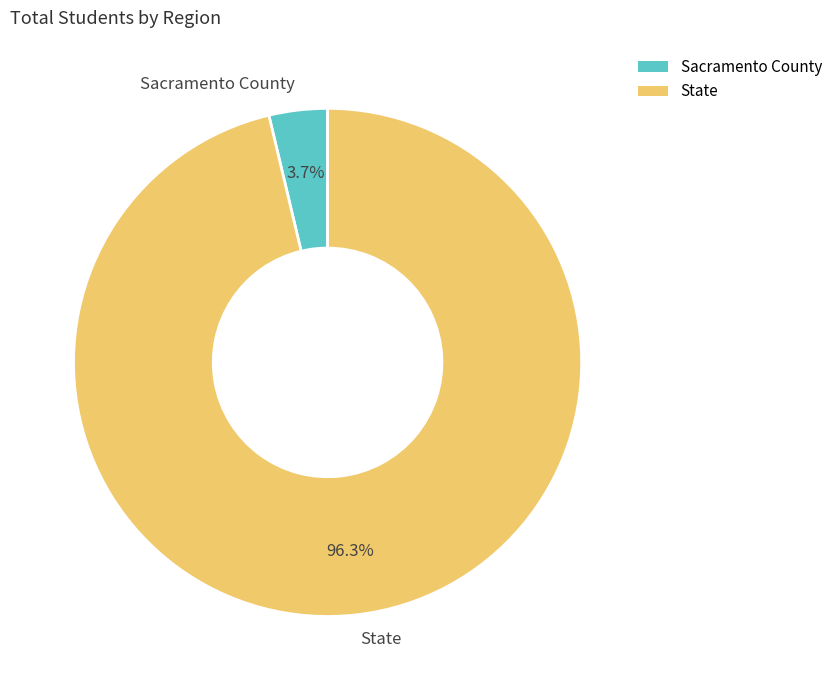

To the nearest percent, what is the combined percentage of Sacramento County and State?

100%